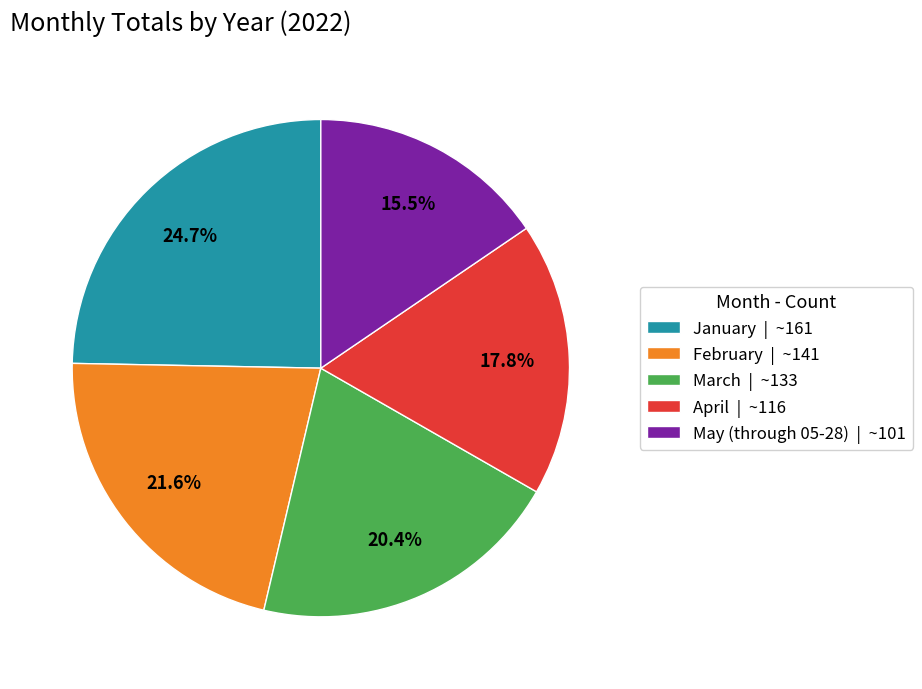

What is the ratio of the value at March to the value at May (through 05-28)?

1.3